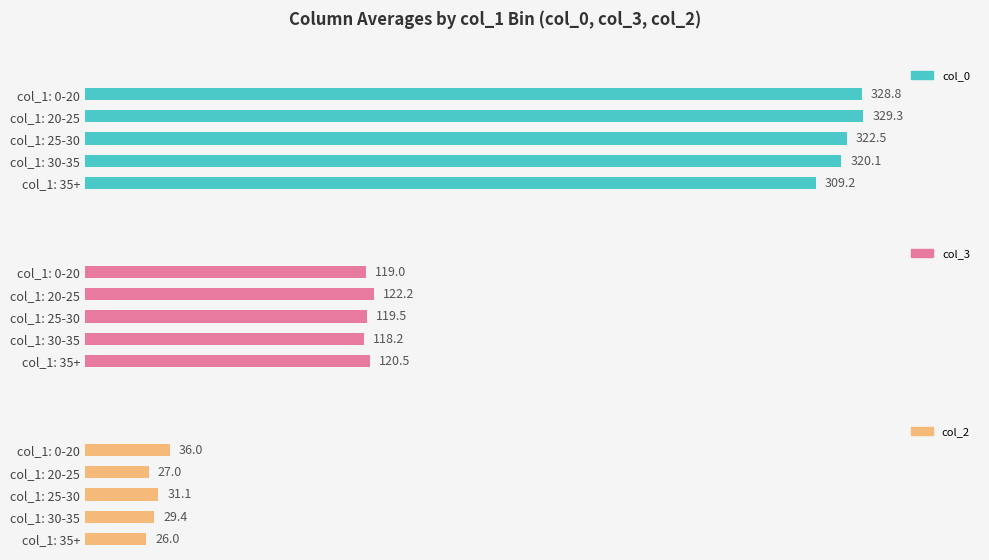

What are all the series names shown in the legend?

col_0, col_3, col_2